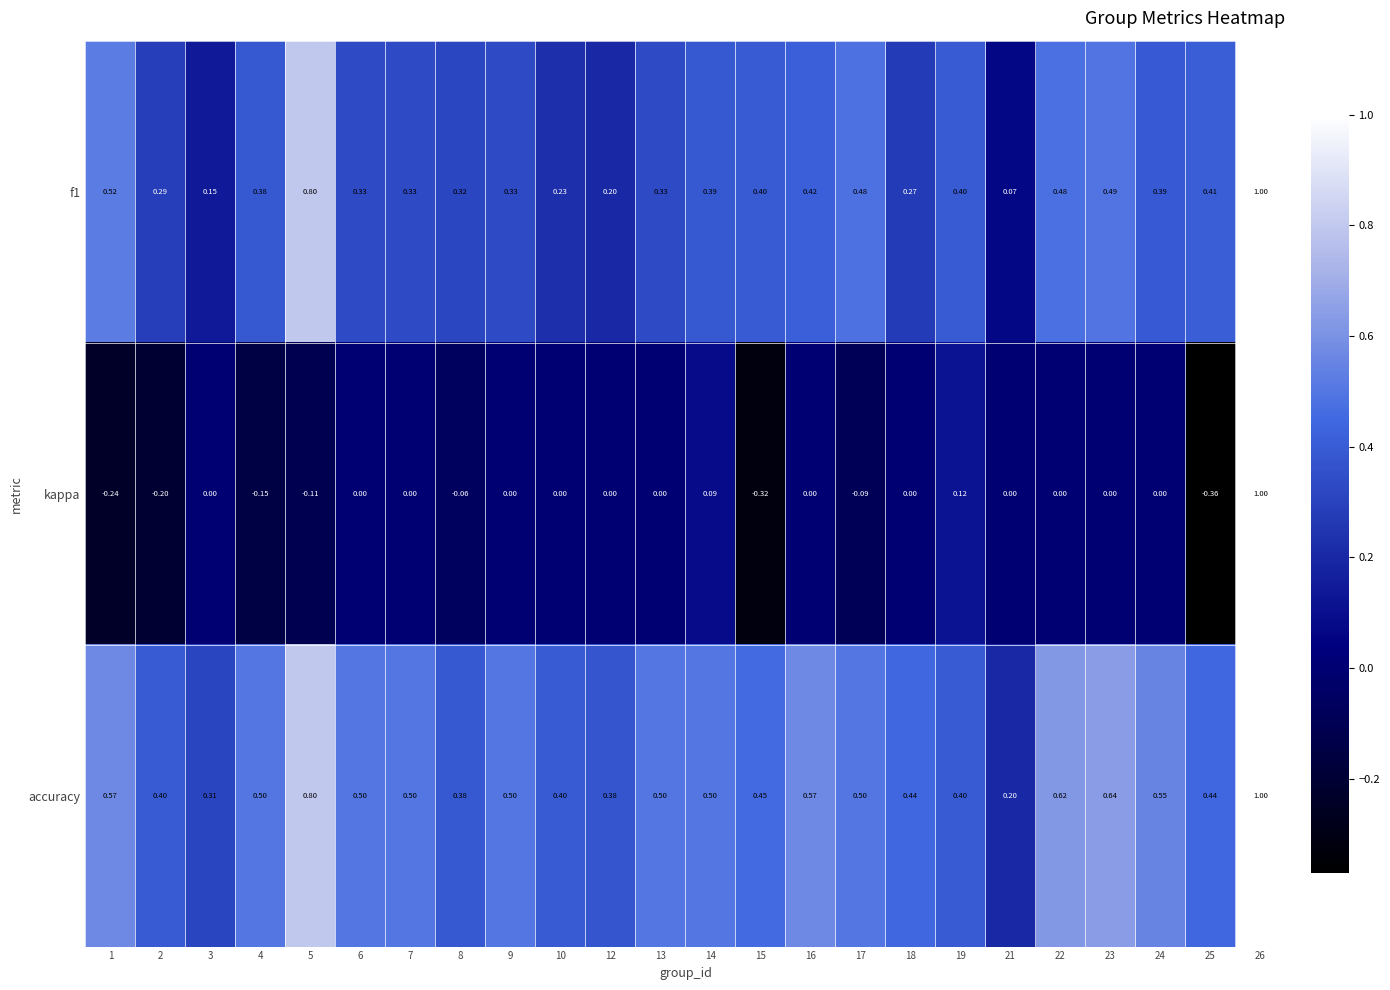

Which series has the widest spread of values?

kappa